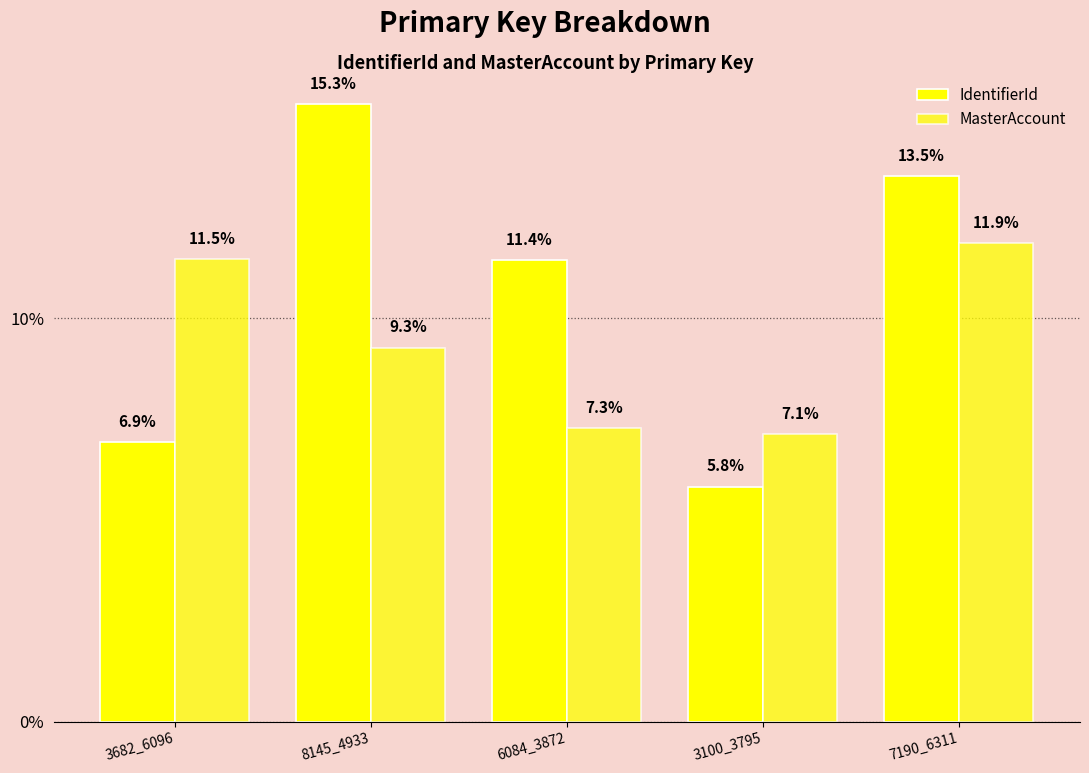

How many groups of bars are there?

5